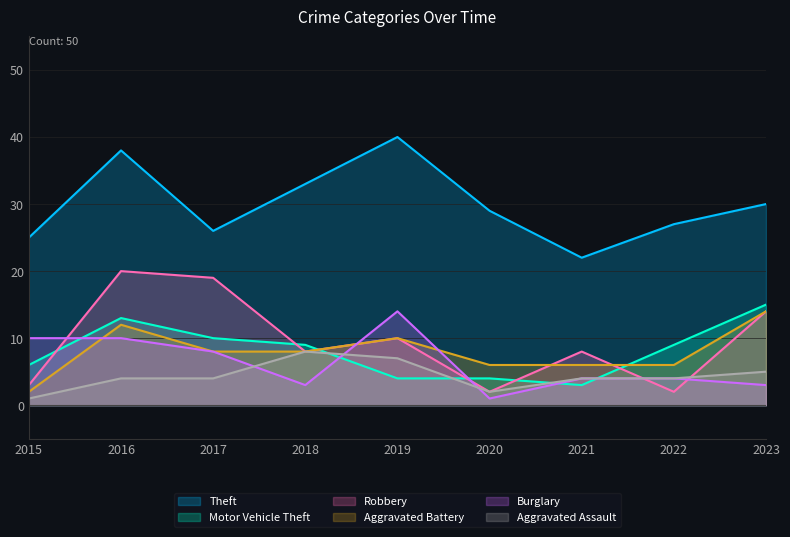

What is the average value of the Motor Vehicle Theft series?

8